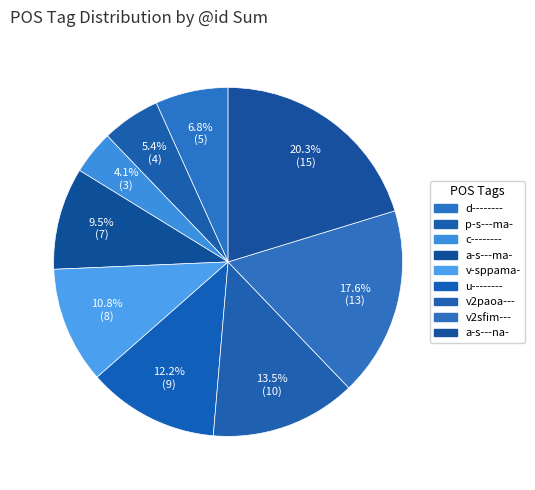

What portion of the pie excludes c--------?

95.9%